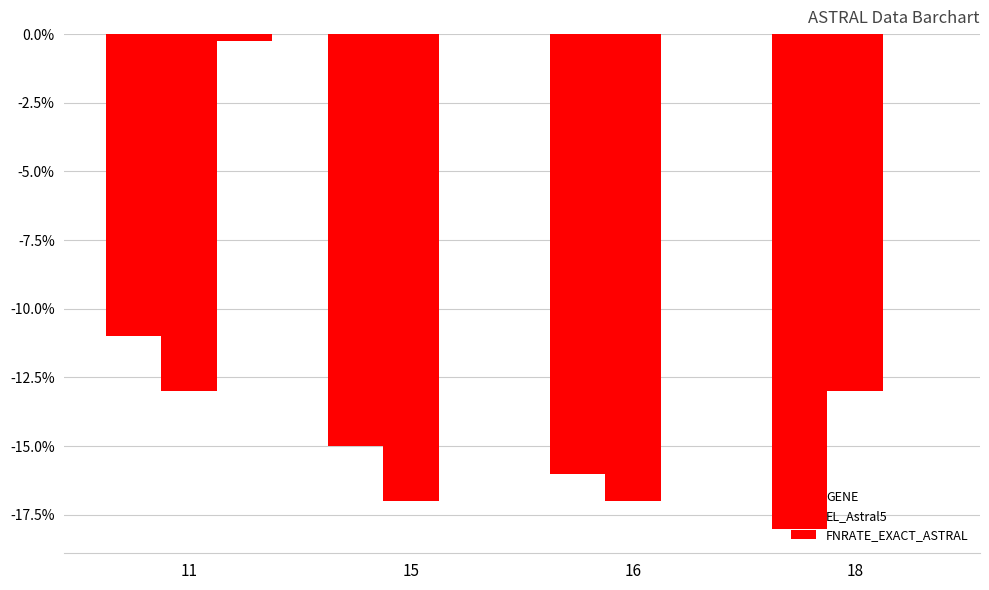

Does the chart contain stacked bars?

No